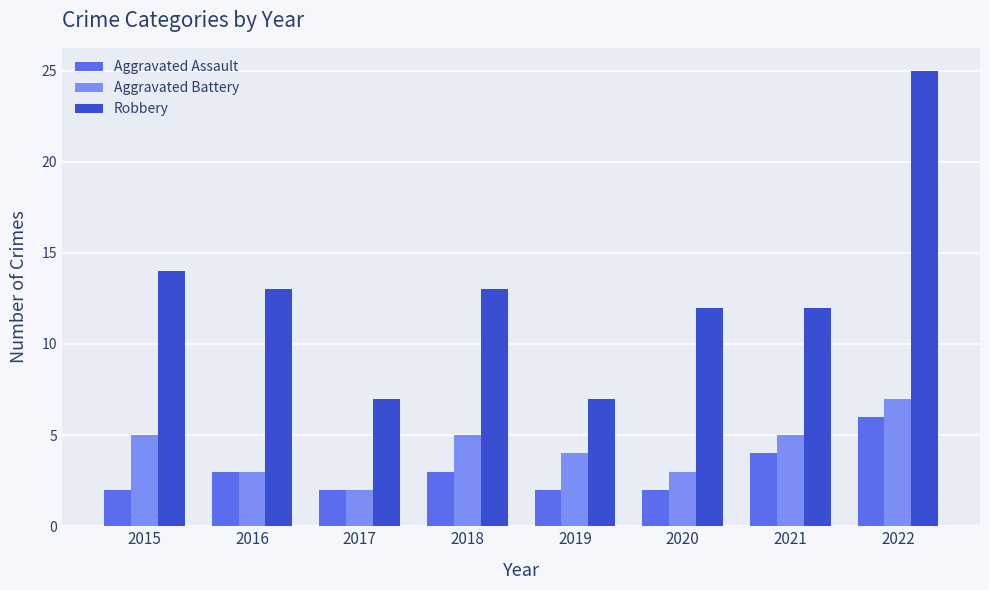

At which category is the sum across all series the highest?

2022